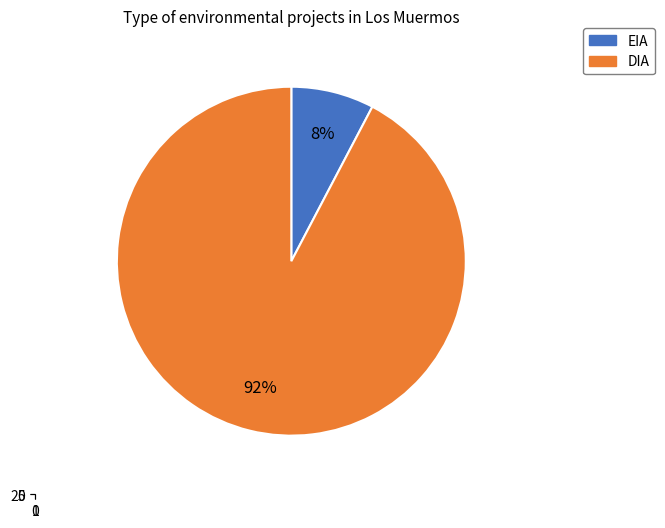

Approximately how many times larger is the value at DIA compared to EIA?

12.0